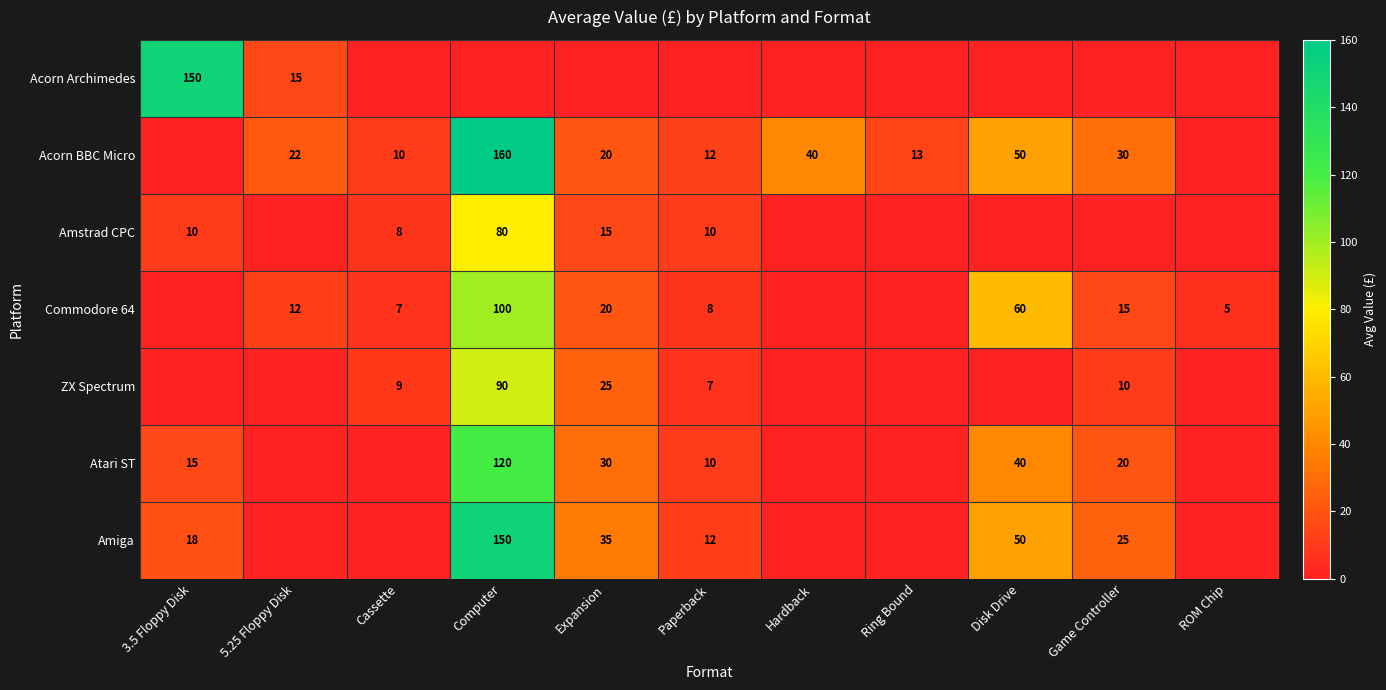

Between Paperback and Ring Bound, which is larger?

Paperback